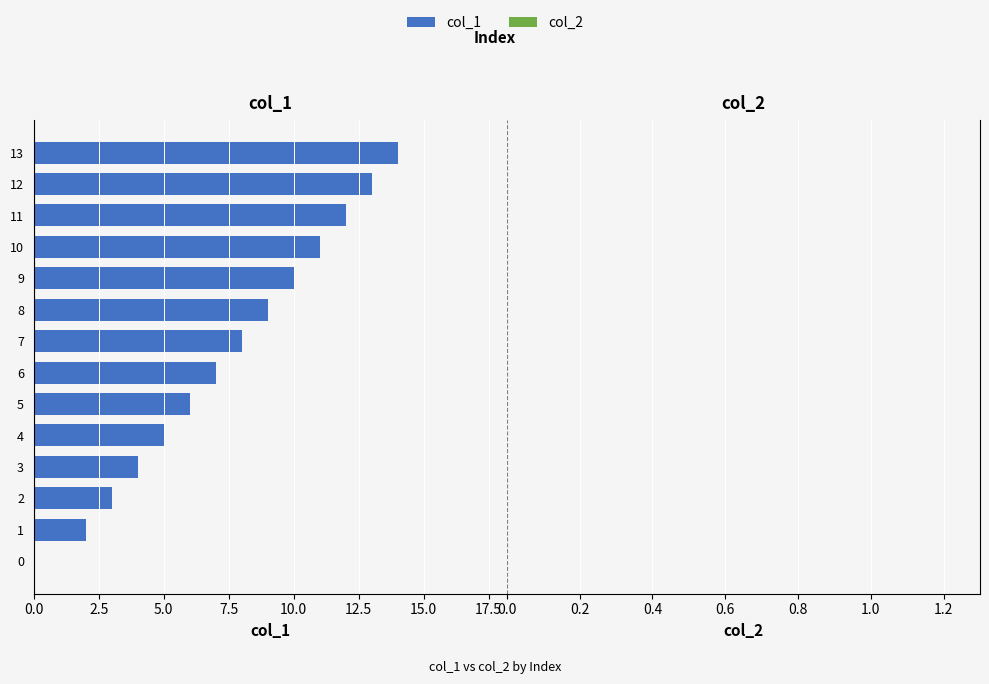

At which category does the chart reach its peak across all series?

13